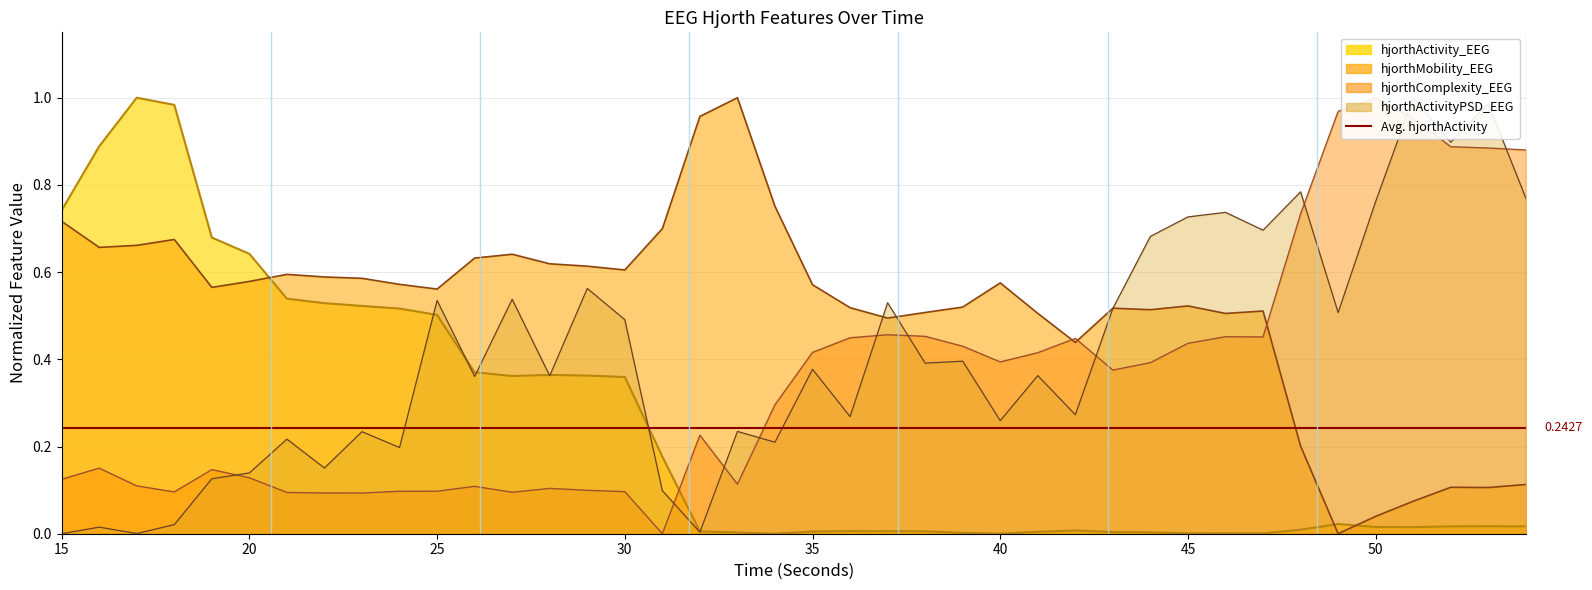

At which category does hjorthActivityPSD_EEG reach its first local valley?

17